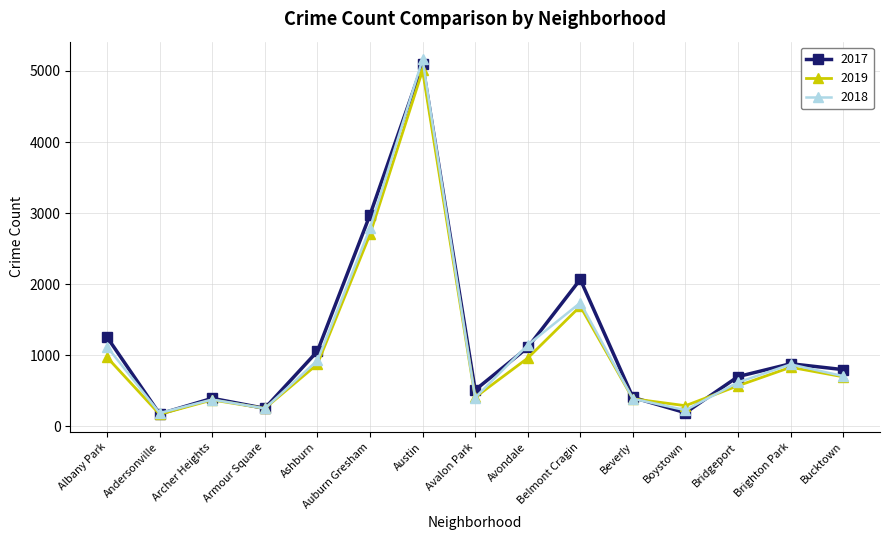

How many values in the 2018 series are below 704?

7